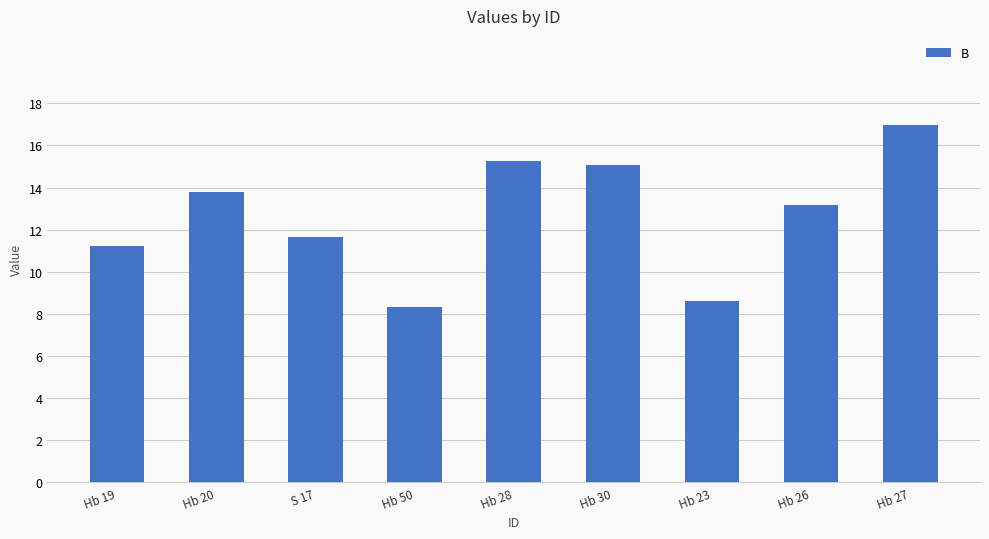

Reading right to left, list all the values displayed in this chart.

Hb 27=17.0	Hb 26=13.2	Hb 23=8.6	Hb 30=15.0	Hb 28=15.2	Hb 50=8.3	S 17=11.7	Hb 20=13.8	Hb 19=11.2